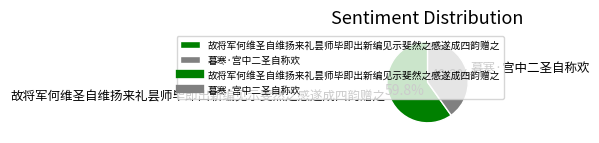

To the nearest percent, what is the combined percentage of 暮寒·宫中二圣自称欢 and 故将军何维圣自维扬来礼昙师毕即出新编见示斐然之感遂成四韵赠之?

100%